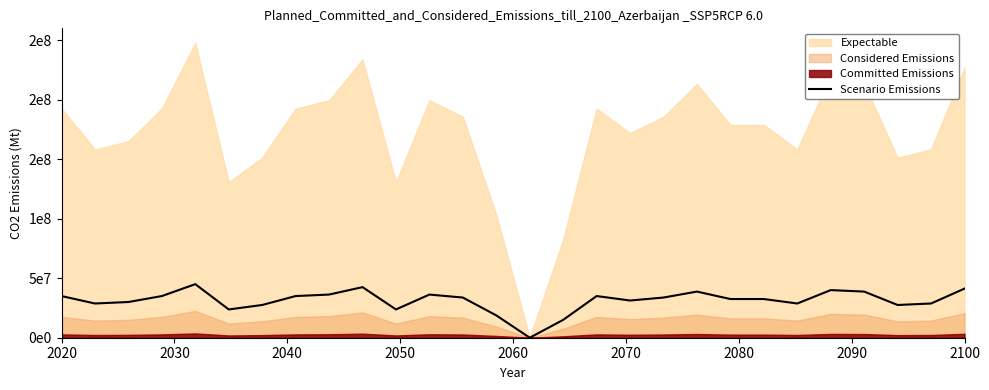

How many values are above zero?

27